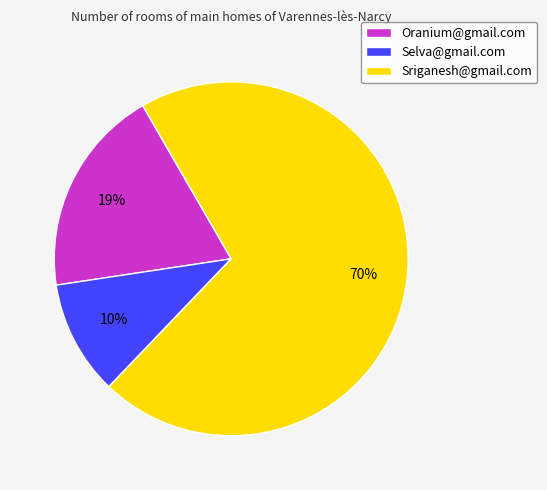

To the nearest percent, what percentage of the pie is Selva@gmail.com?

10%